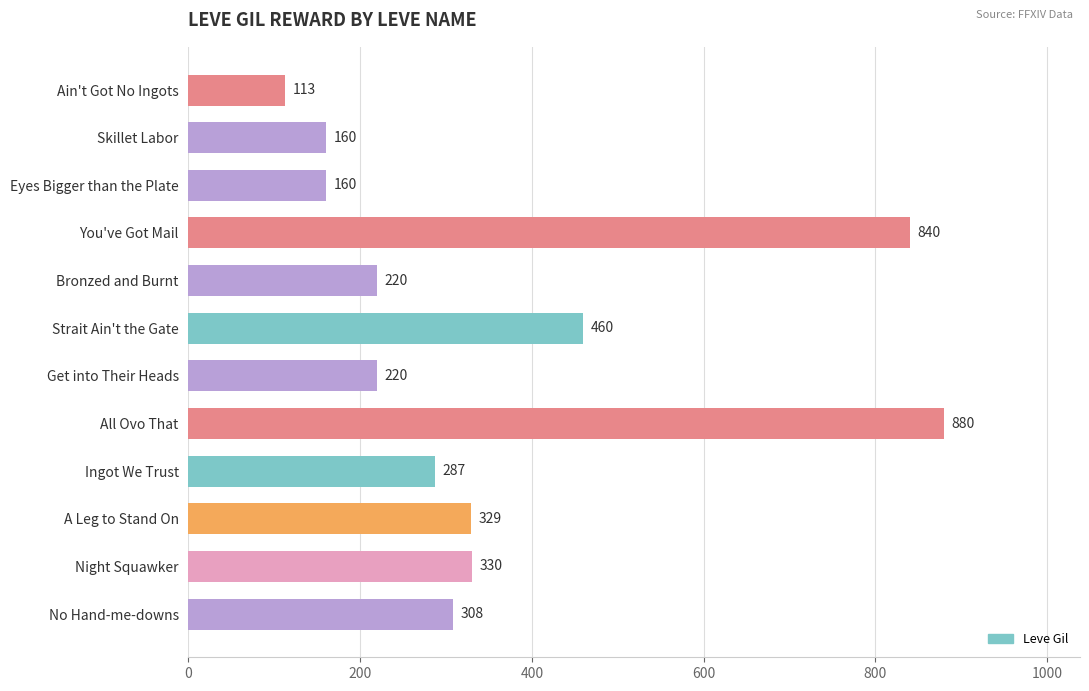

Approximately how many times larger is the value at Ingot We Trust compared to You've Got Mail?

0.3